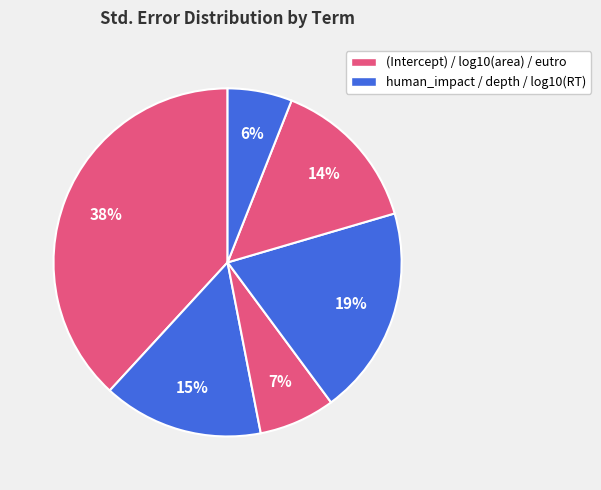

Count the number of slices in the pie.

6